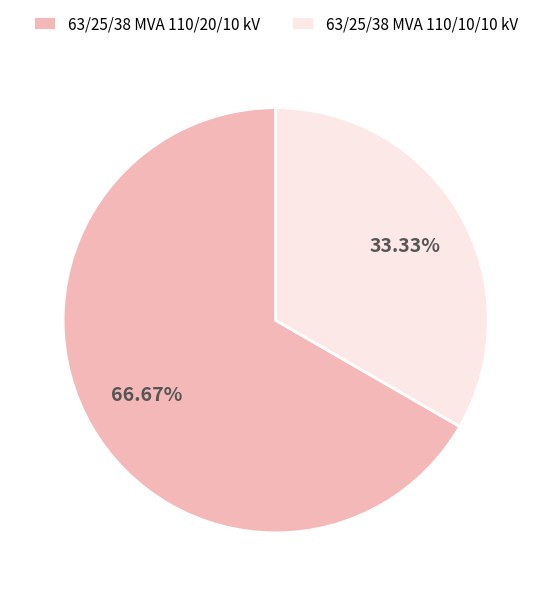

Rank the categories by value from highest to lowest.

63/25/38 MVA 110/20/10 kV, 63/25/38 MVA 110/10/10 kV